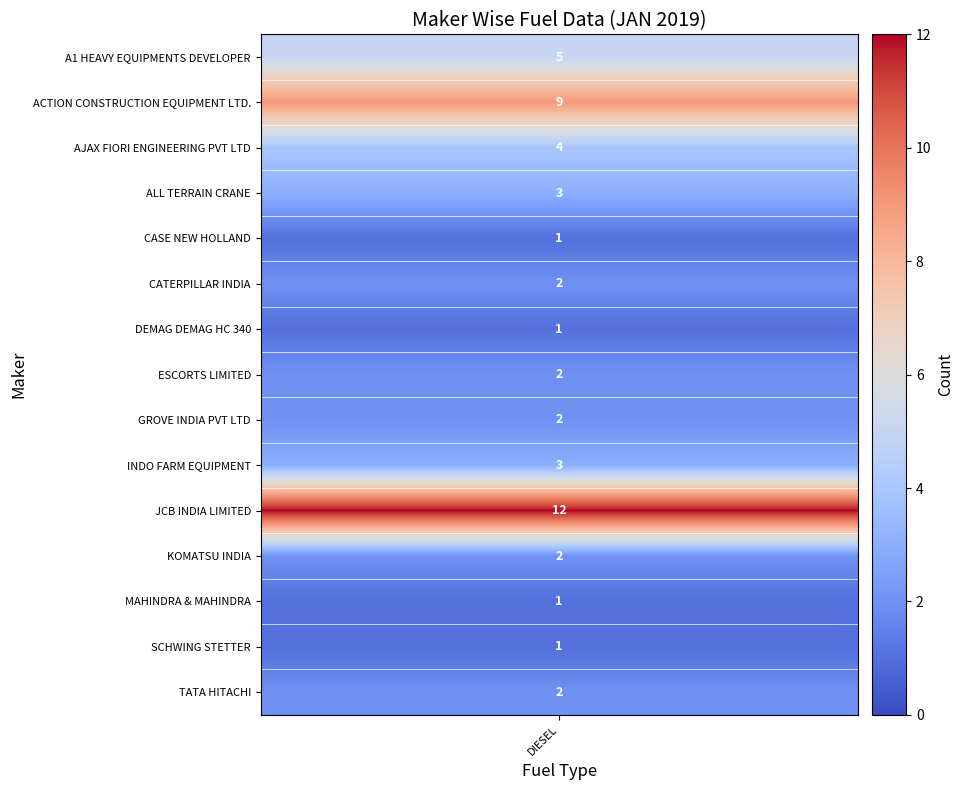

Rank the series by their maximum value, from highest to lowest.

JCB INDIA LIMITED, ACTION CONSTRUCTION EQUIPMENT LTD., A1 HEAVY EQUIPMENTS DEVELOPER, AJAX FIORI ENGINEERING PVT LTD, ALL TERRAIN CRANE, INDO FARM EQUIPMENT, CATERPILLAR INDIA, ESCORTS LIMITED, GROVE INDIA PVT LTD, KOMATSU INDIA, TATA HITACHI, CASE NEW HOLLAND, DEMAG DEMAG HC 340, MAHINDRA & MAHINDRA, SCHWING STETTER